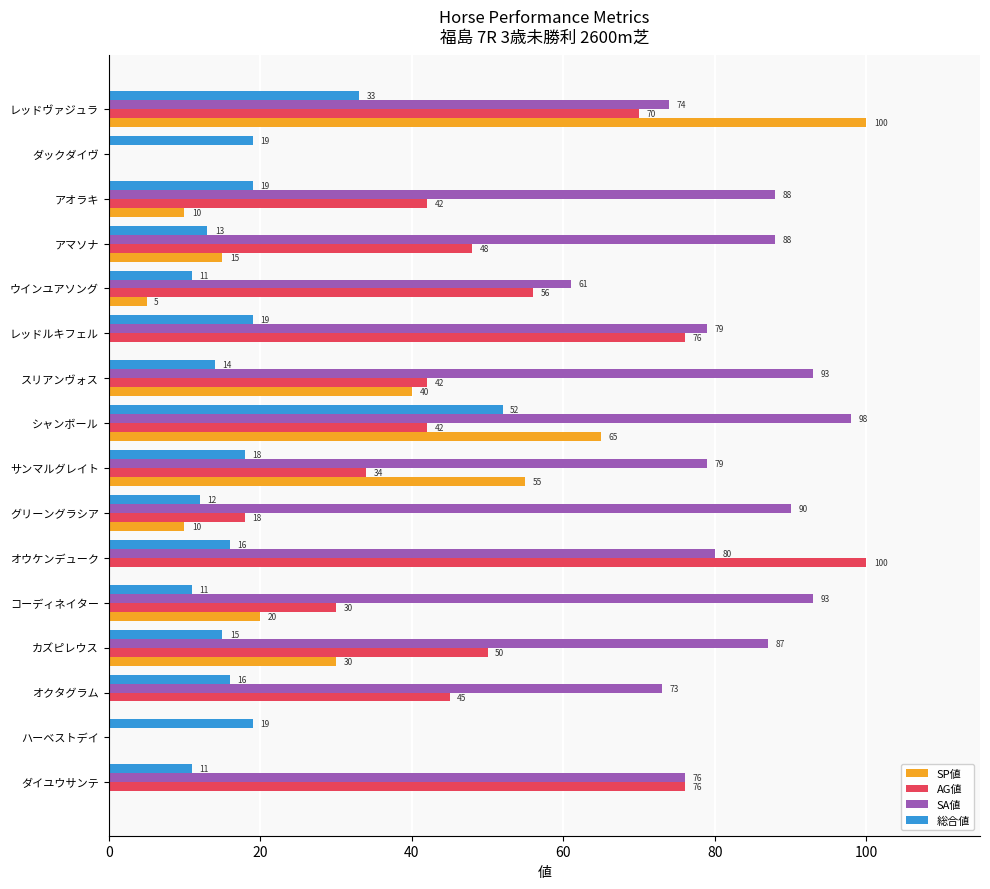

At which category is the sum across all series the highest?

レッドヴァジュラ